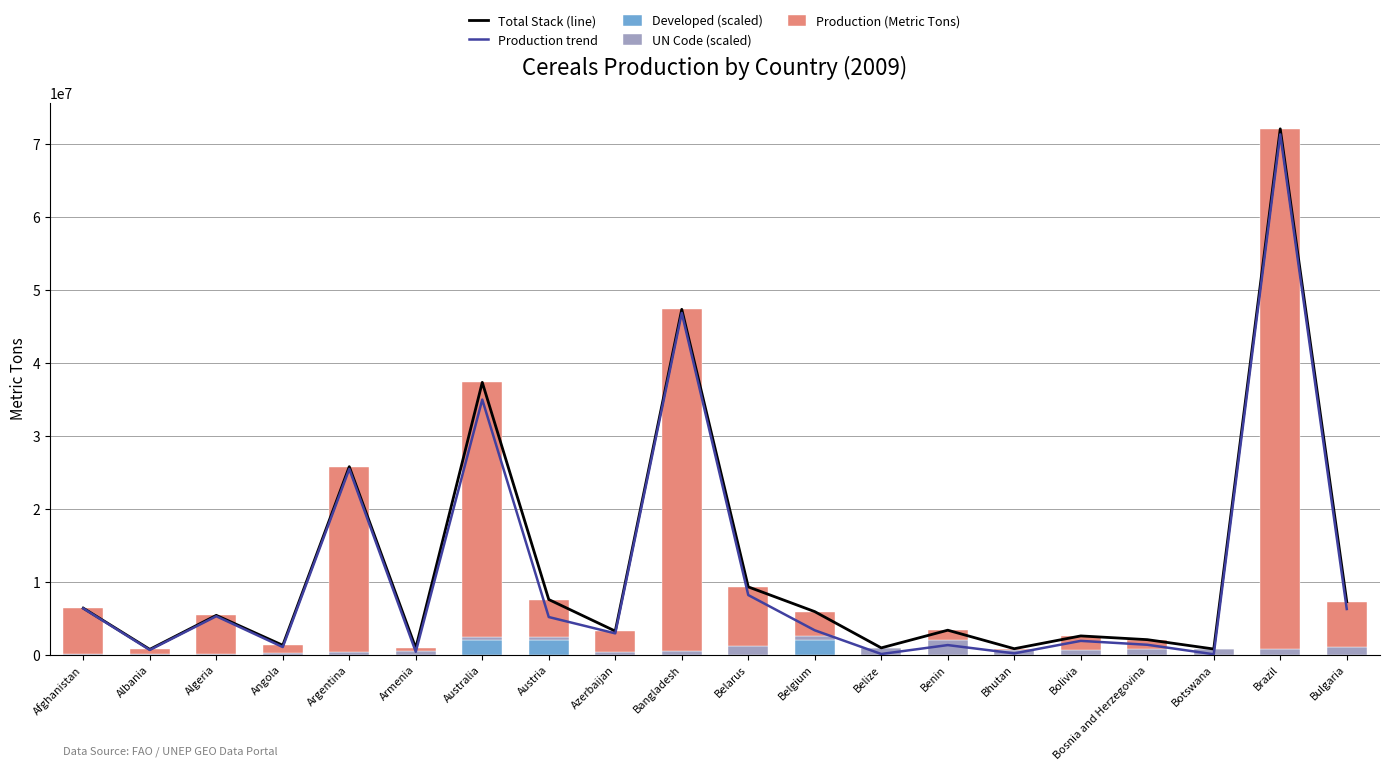

Where does the Production (Metric Tons) series first go above 3322870?

Afghanistan